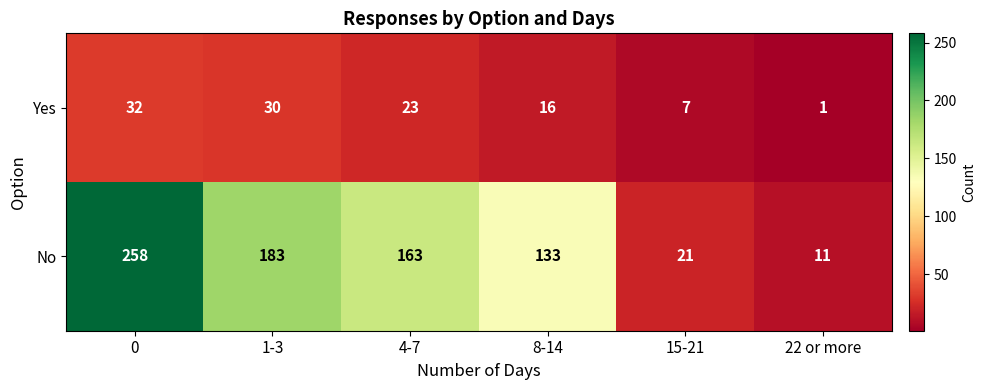

Rank the series by their average value, from lowest to highest.

Yes, No